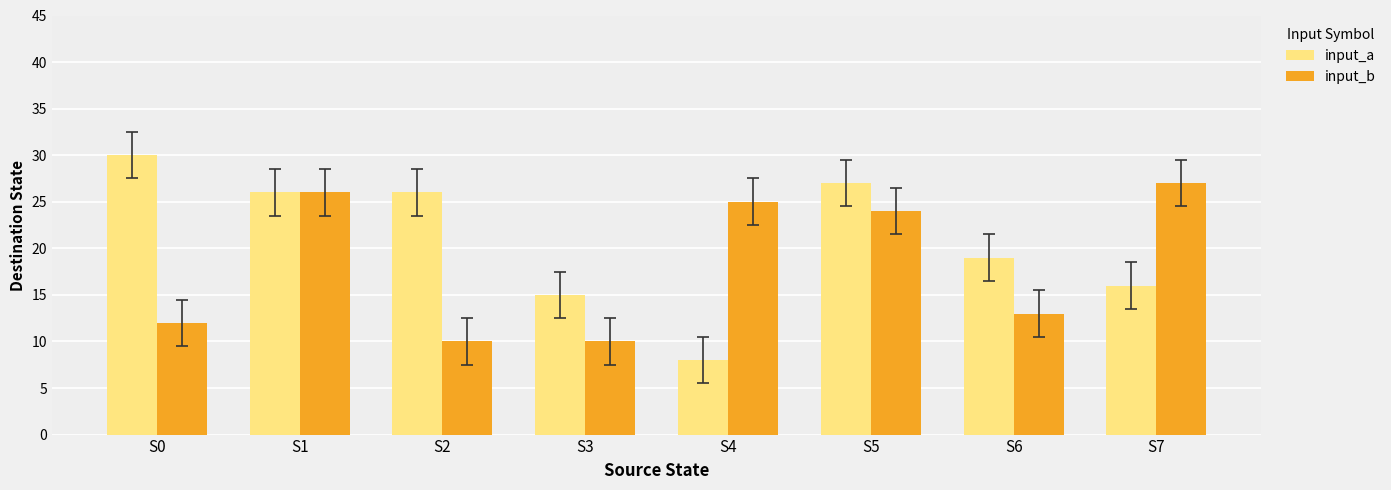

What is the smallest value displayed?

8